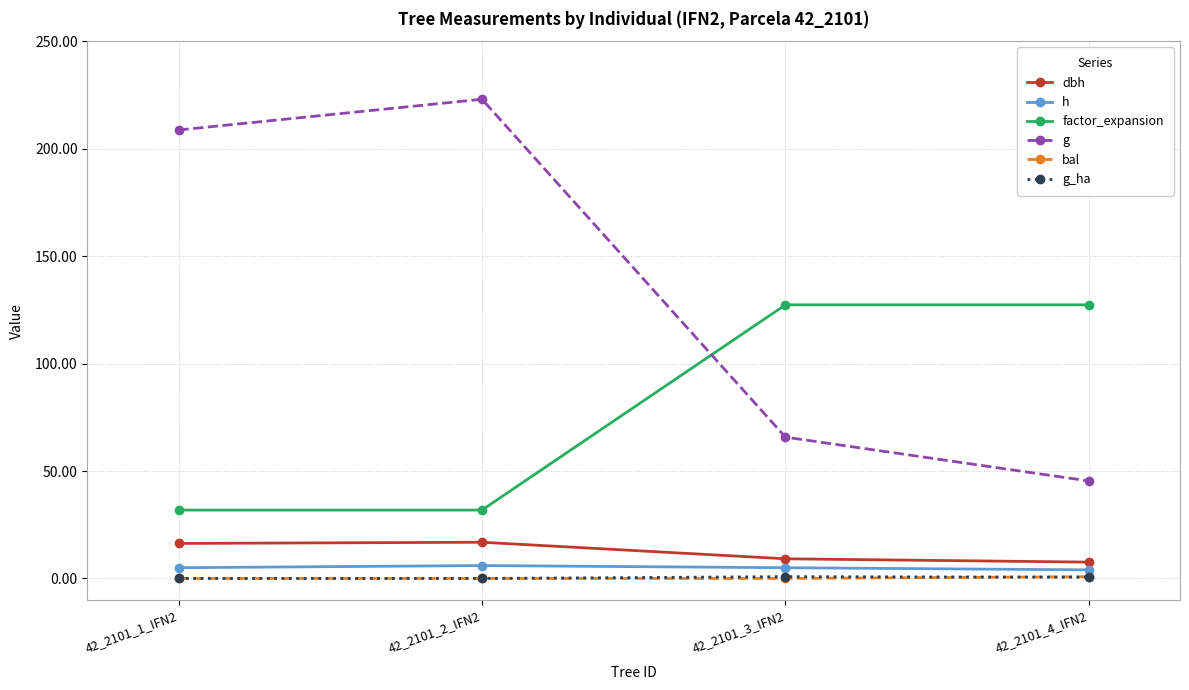

What position from the right is 42_2101_4_IFN2?

1